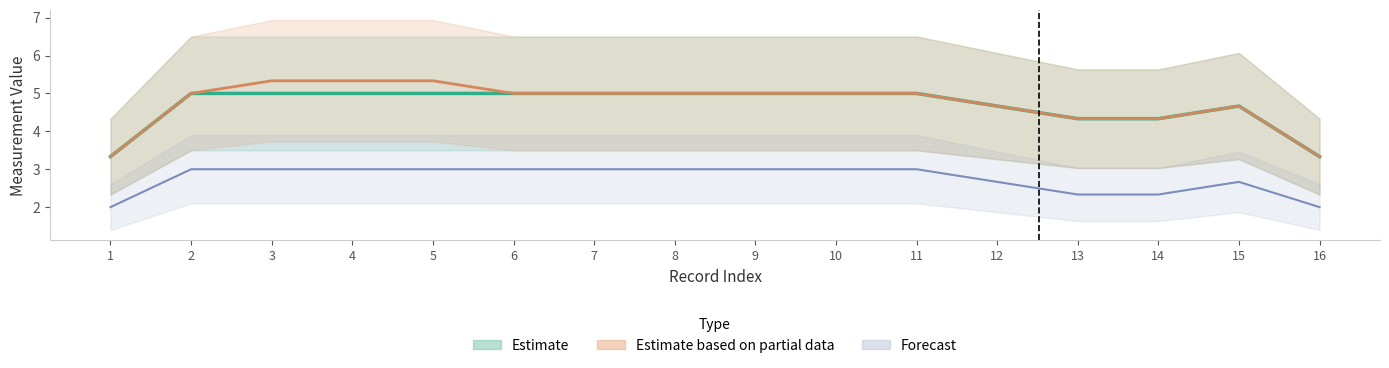

Reading left to right, extract all data points from this chart.

Estimate (line): 1=3.3	2=5.0	3=5.0	4=5.0	5=5.0	6=5.0	7=5.0	8=5.0	9=5.0	10=5.0	11=5.0	12=4.7	13=4.3	14=4.3	15=4.7	16=3.3
Estimate based on partial data (line): 1=3.3	2=5.0	3=5.3	4=5.3	5=5.3	6=5.0	7=5.0	8=5.0	9=5.0	10=5.0	11=5.0	12=4.7	13=4.3	14=4.3	15=4.7	16=3.3
Forecast (line): 1=2.0	2=3.0	3=3.0	4=3.0	5=3.0	6=3.0	7=3.0	8=3.0	9=3.0	10=3.0	11=3.0	12=2.7	13=2.3	14=2.3	15=2.7	16=2.0